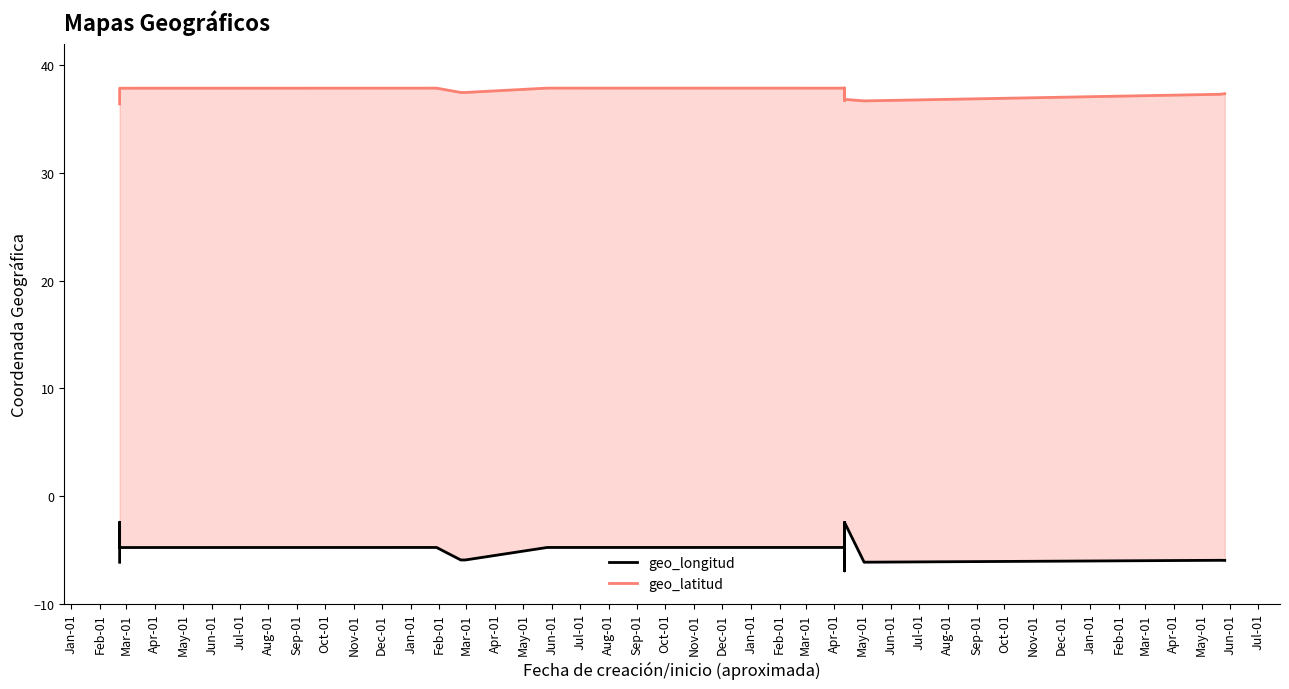

What is the label of the 23rd point from the left?

Nov-01